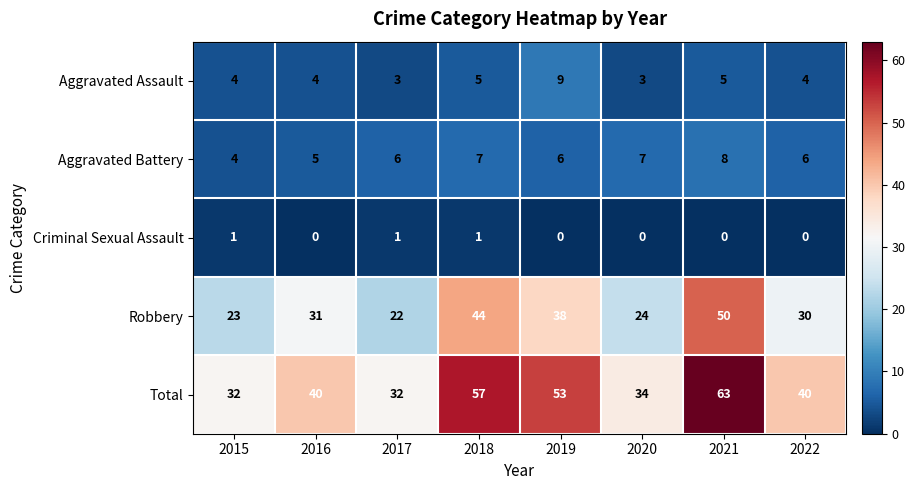

What is the greatest value displayed?

63